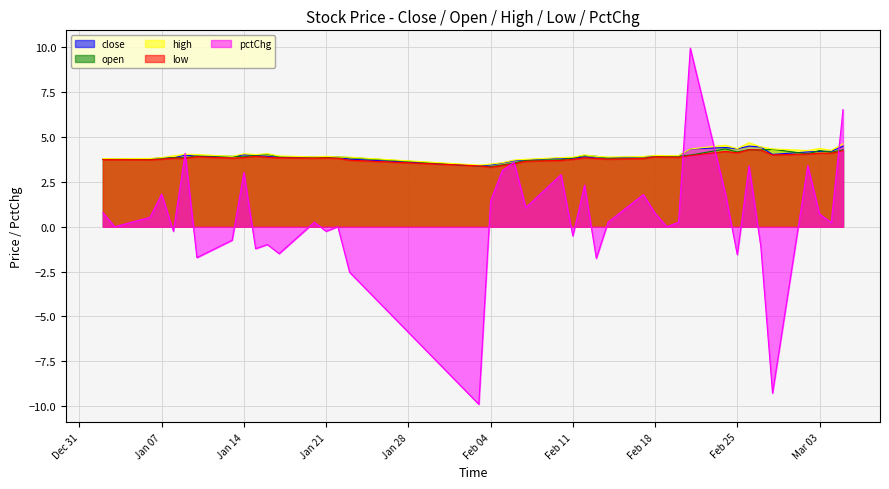

Which series has the widest spread of values?

pctChg